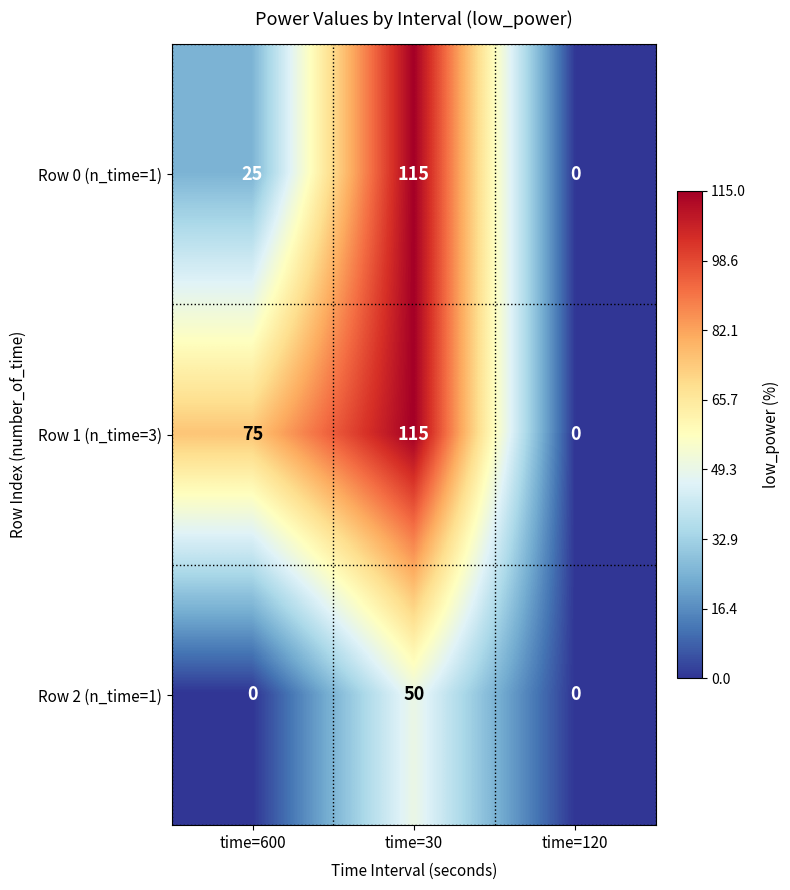

How many series are shown in this chart?

3